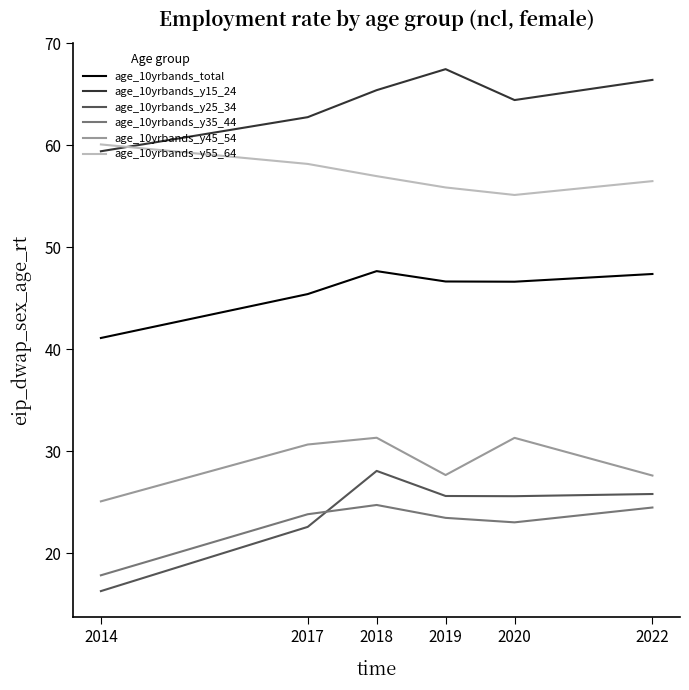

Which series has the largest range (max minus min)?

age_10yrbands_y25_34